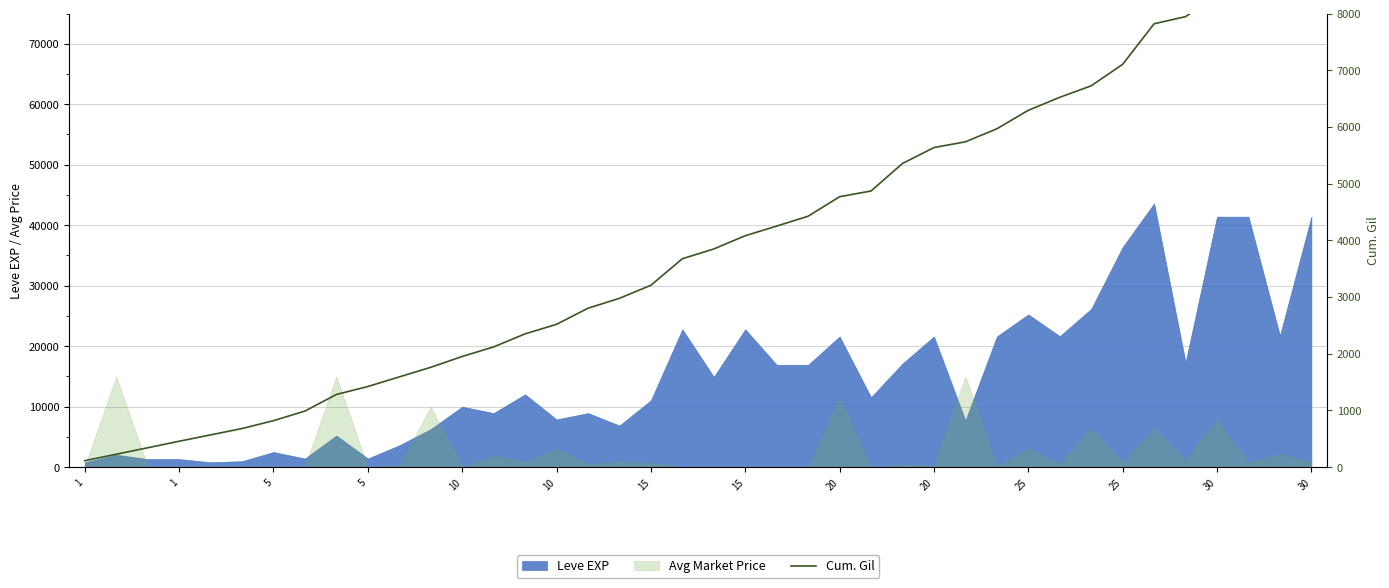

Which category has the lowest value across all series?

1